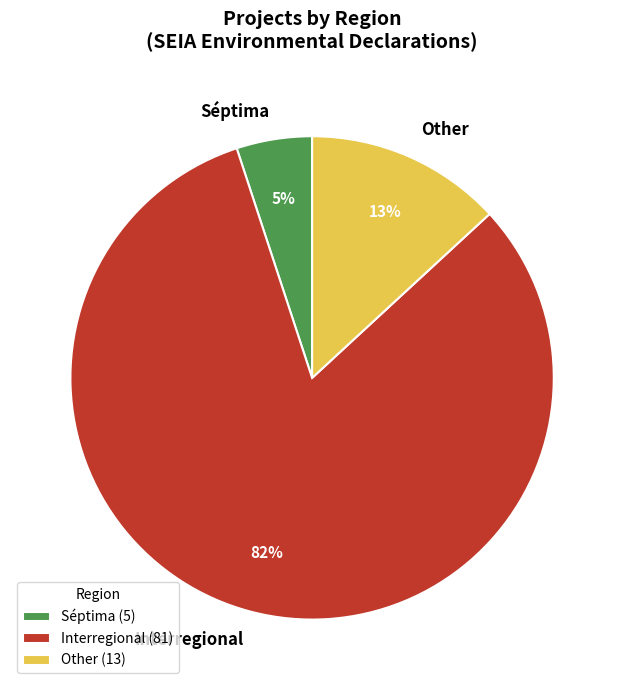

What is the smallest slice in the pie chart?

Séptima